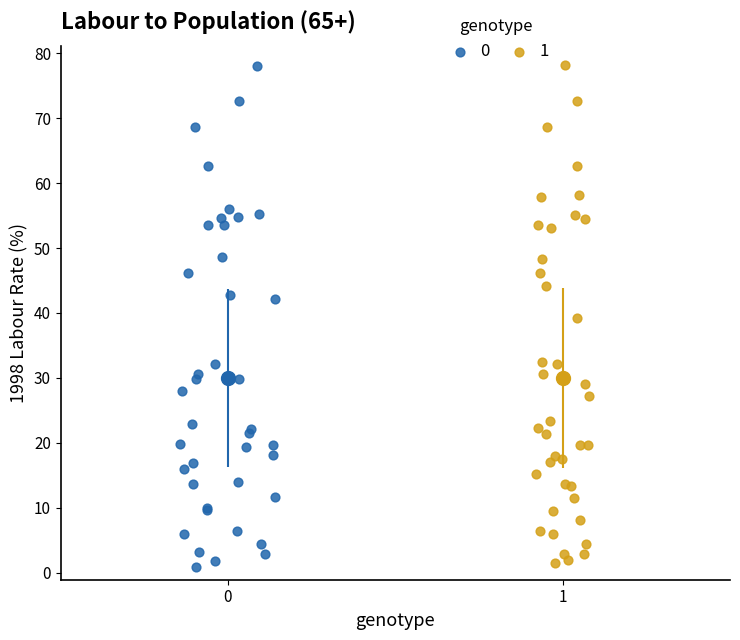

What are all the series names shown in the legend?

0, 1